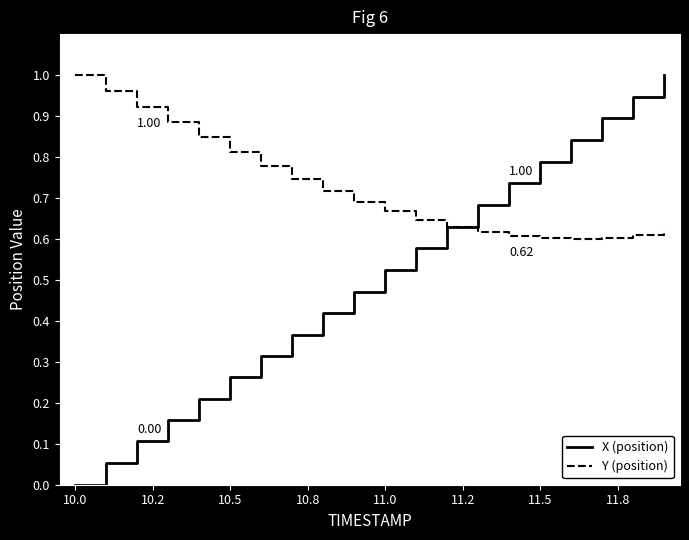

How many series are shown in this chart?

2